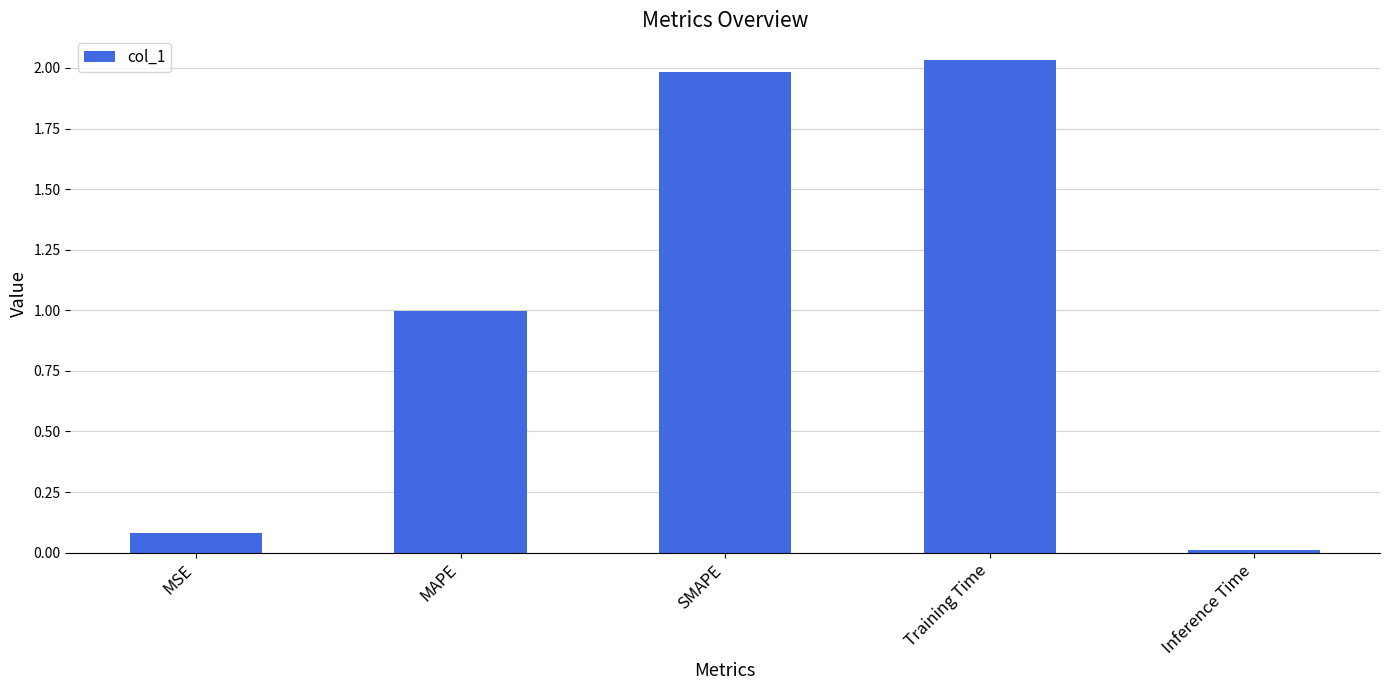

What position from the right is MSE?

5